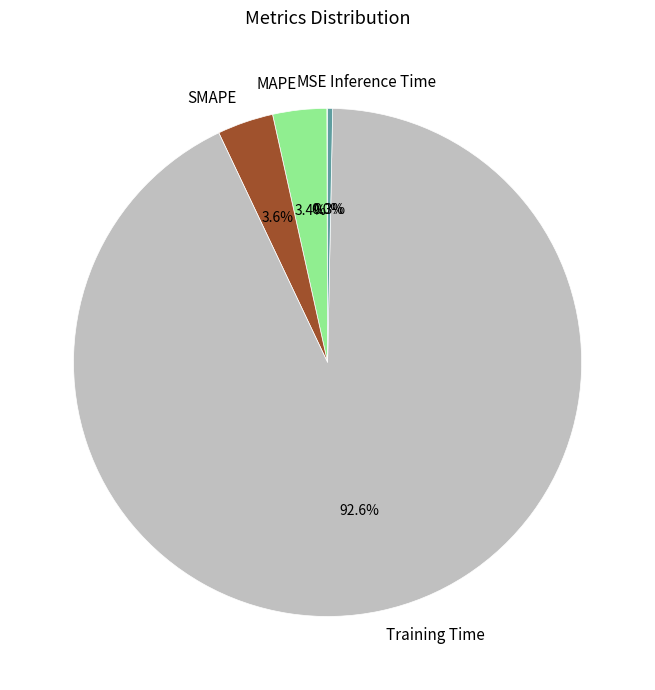

To the nearest percent, what portion does MAPE represent?

3%